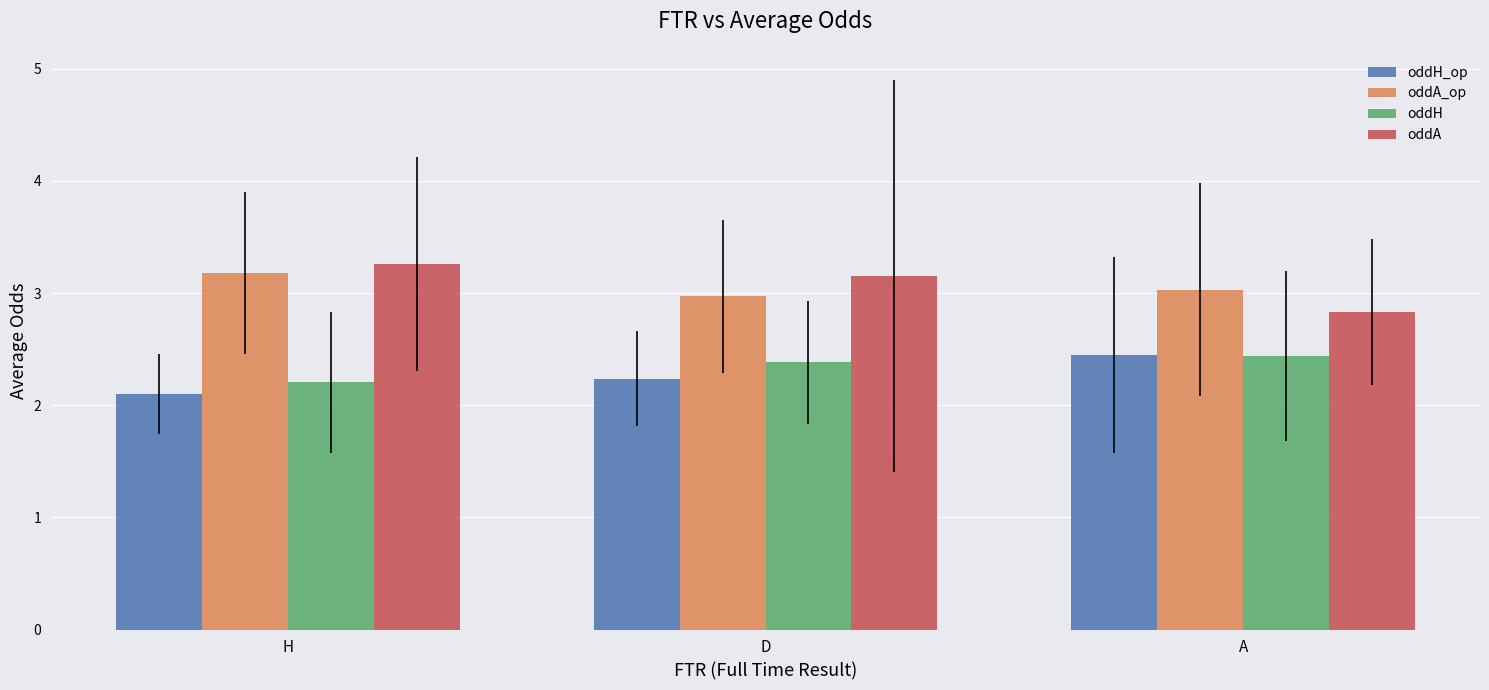

What are all the series names shown in the legend?

oddH_op, oddA_op, oddH, oddA